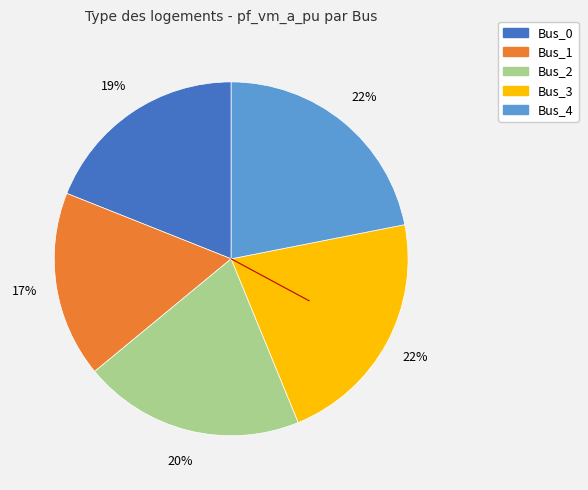

Do Bus_4 and Bus_1 together represent more than half of the pie?

No